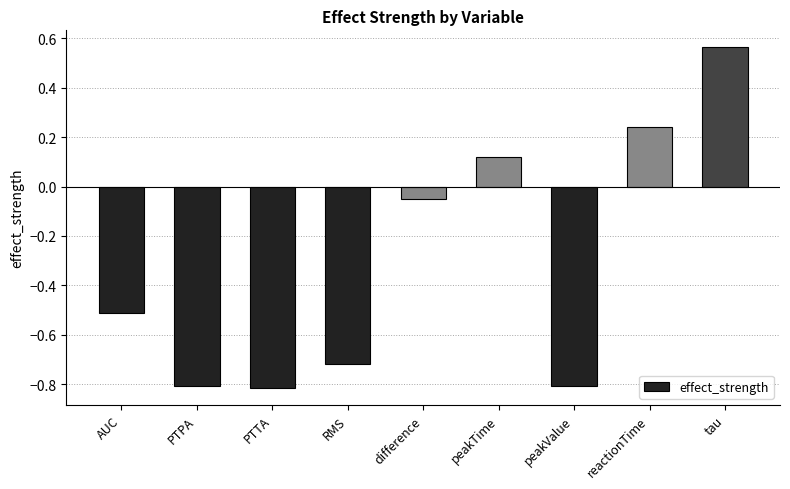

Which category has the highest value across all series?

tau